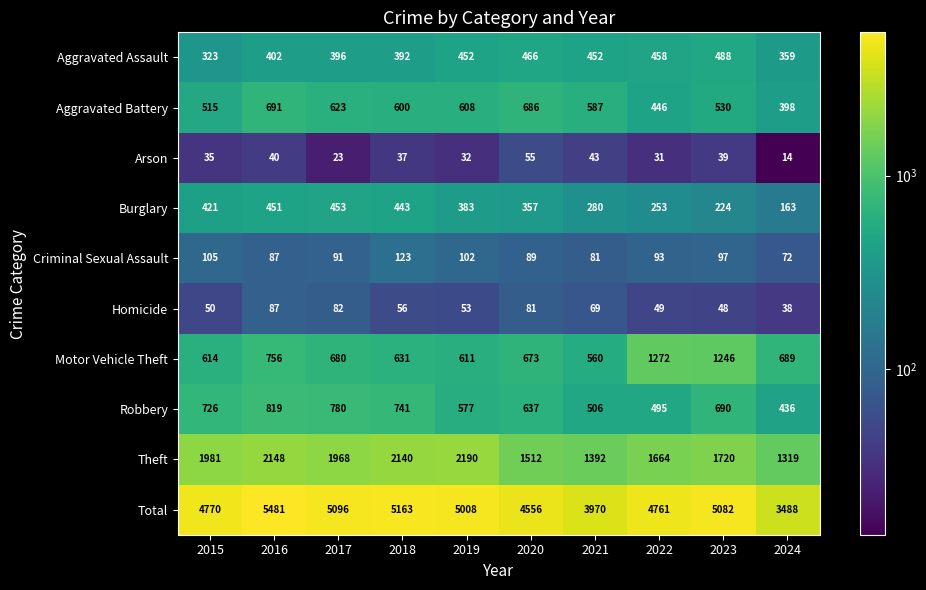

True or false: Theft has a value of 3517 at 2018.

False